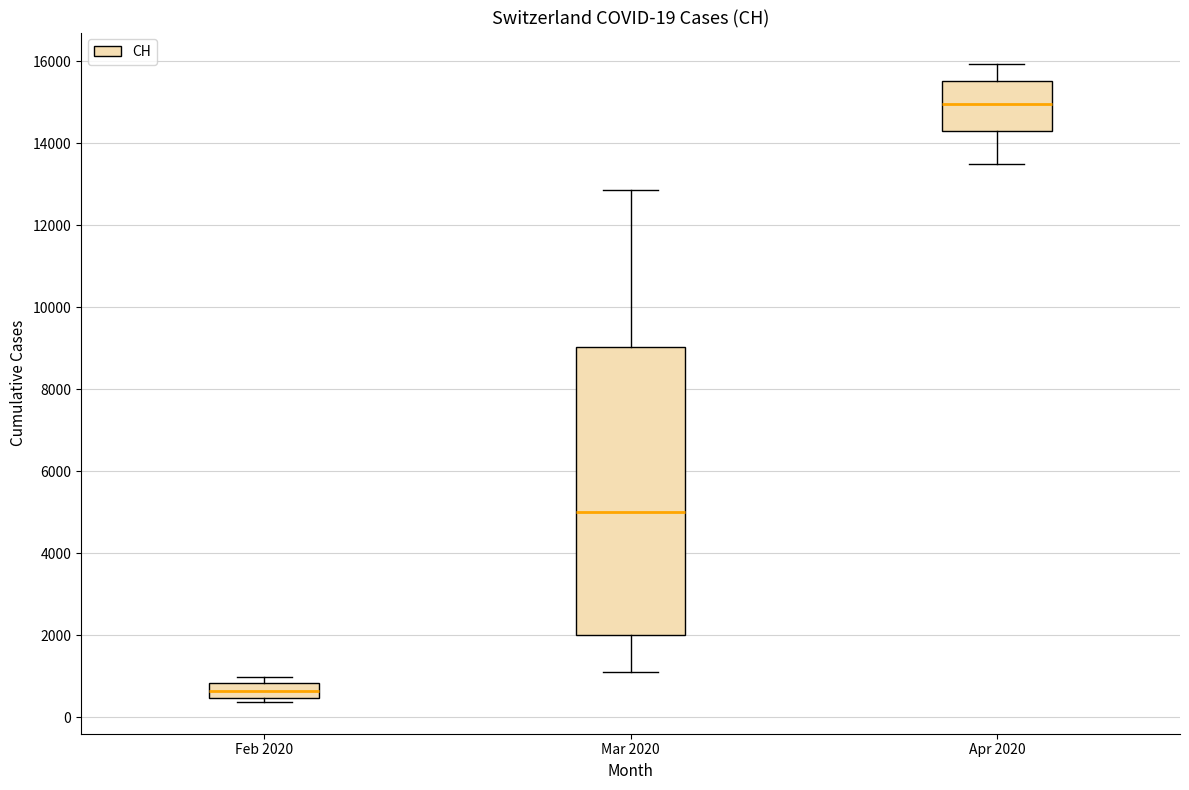

Which box is the tallest, from its lower edge to its upper edge?

Mar 2020